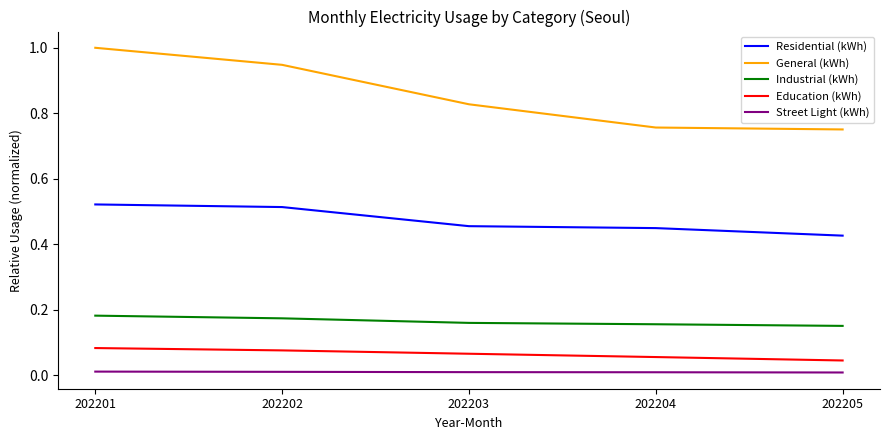

The value of Industrial (kWh) at 202203 is 0.0. True or false?

False